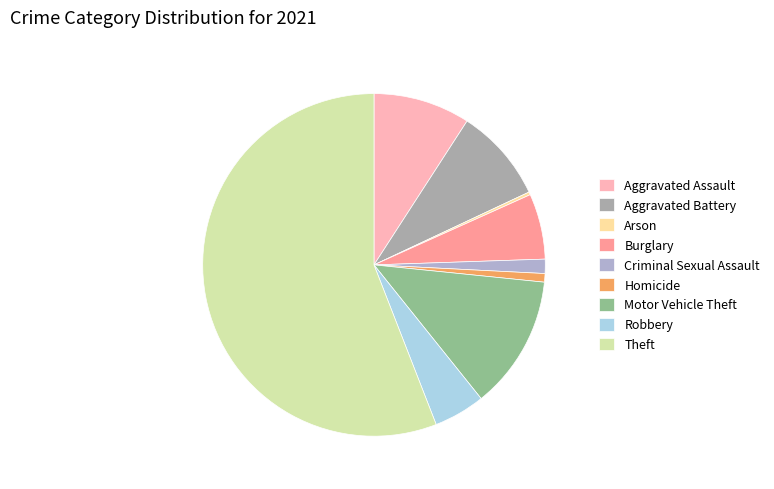

To the nearest percent, what is the average slice percentage?

11%